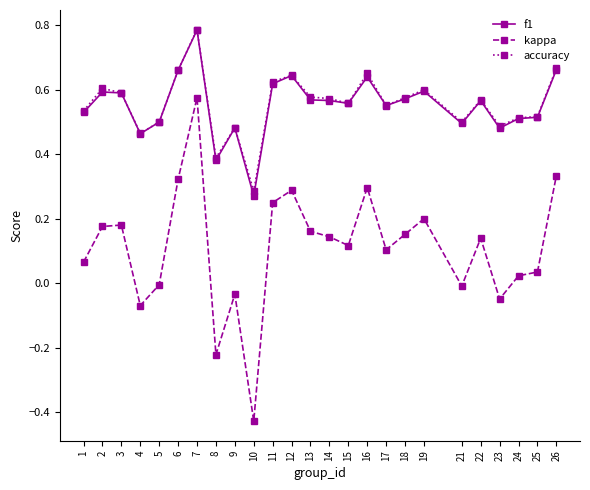

True or false: accuracy has more than 0 interior local peaks.

True